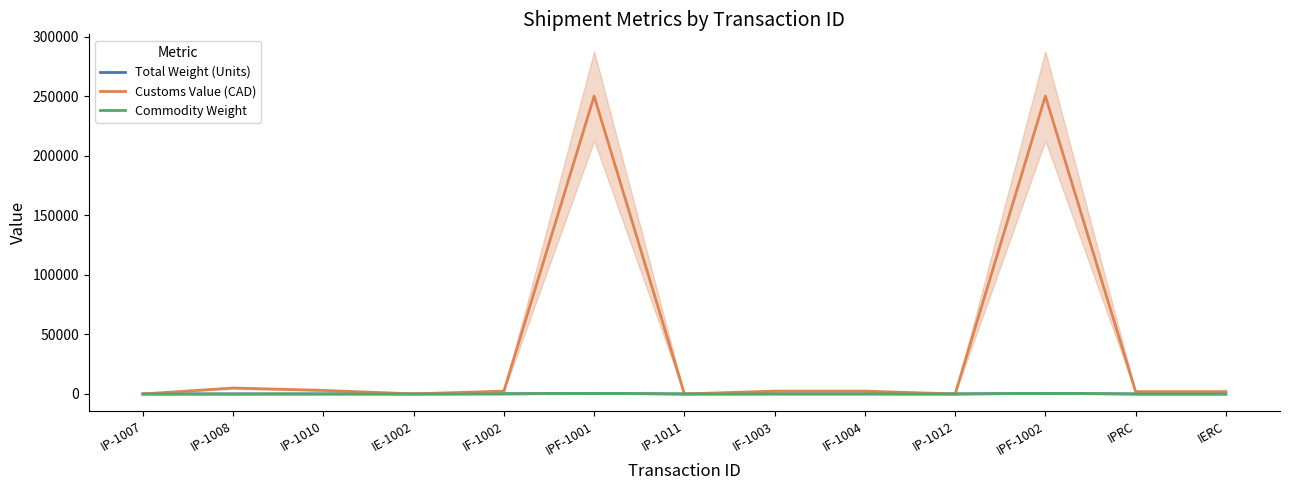

Rank the series at IP-1011 from highest to lowest value.

Customs Value (CAD), Total Weight (Units), Commodity Weight